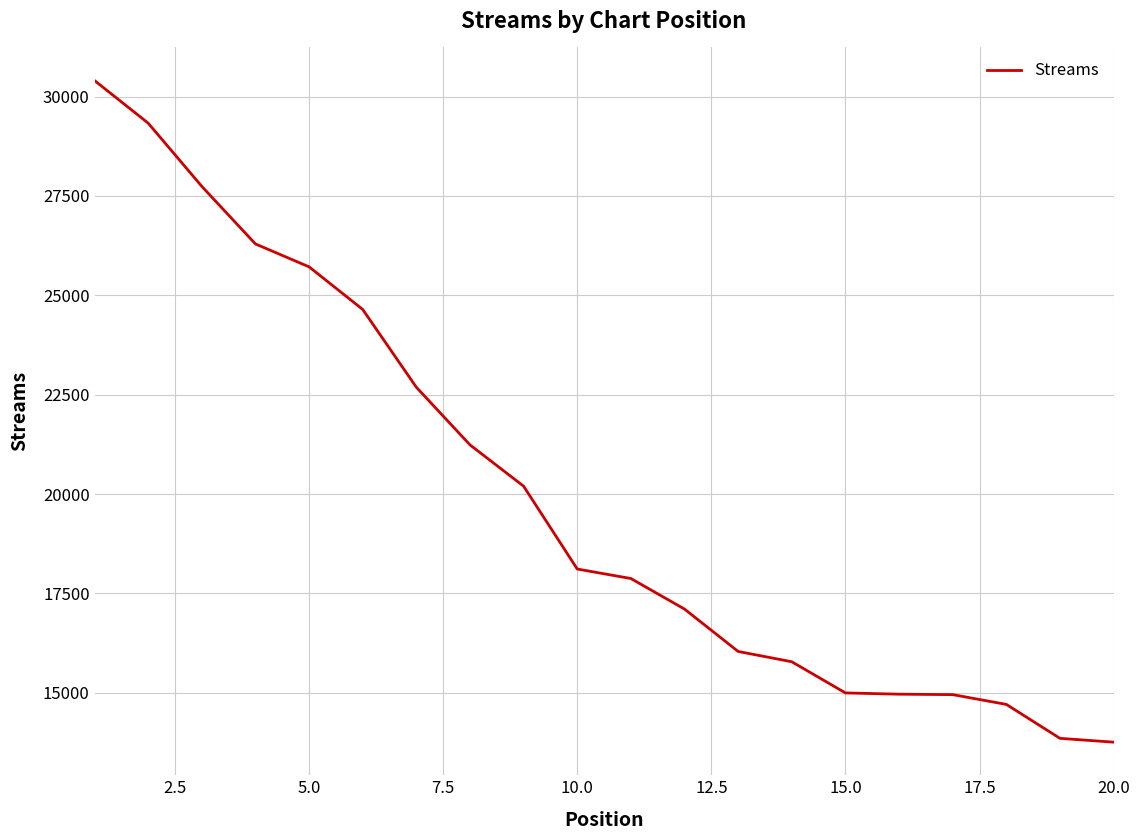

What is the minimum value shown in the chart?

13759